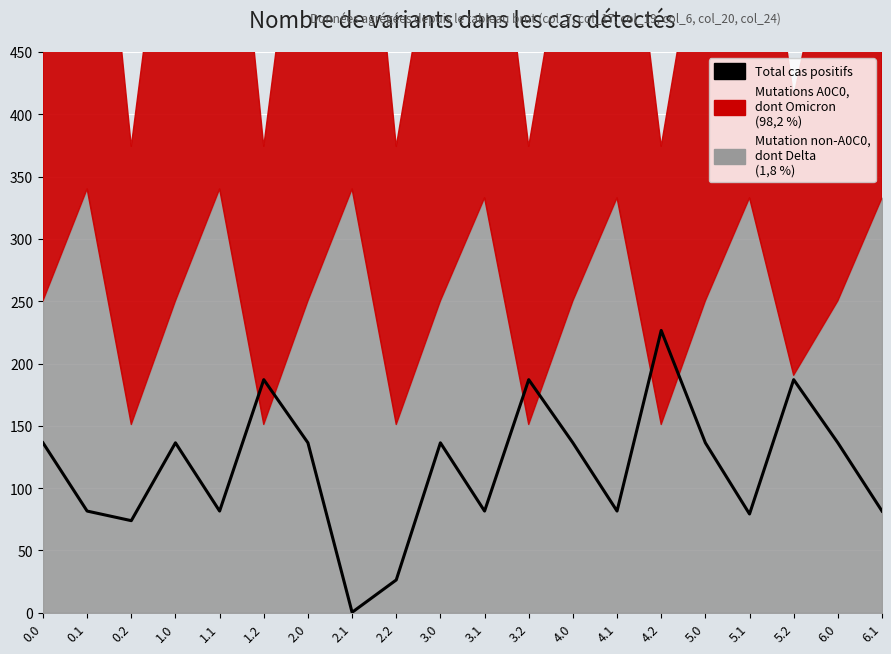

How many lines are shown in the chart?

1